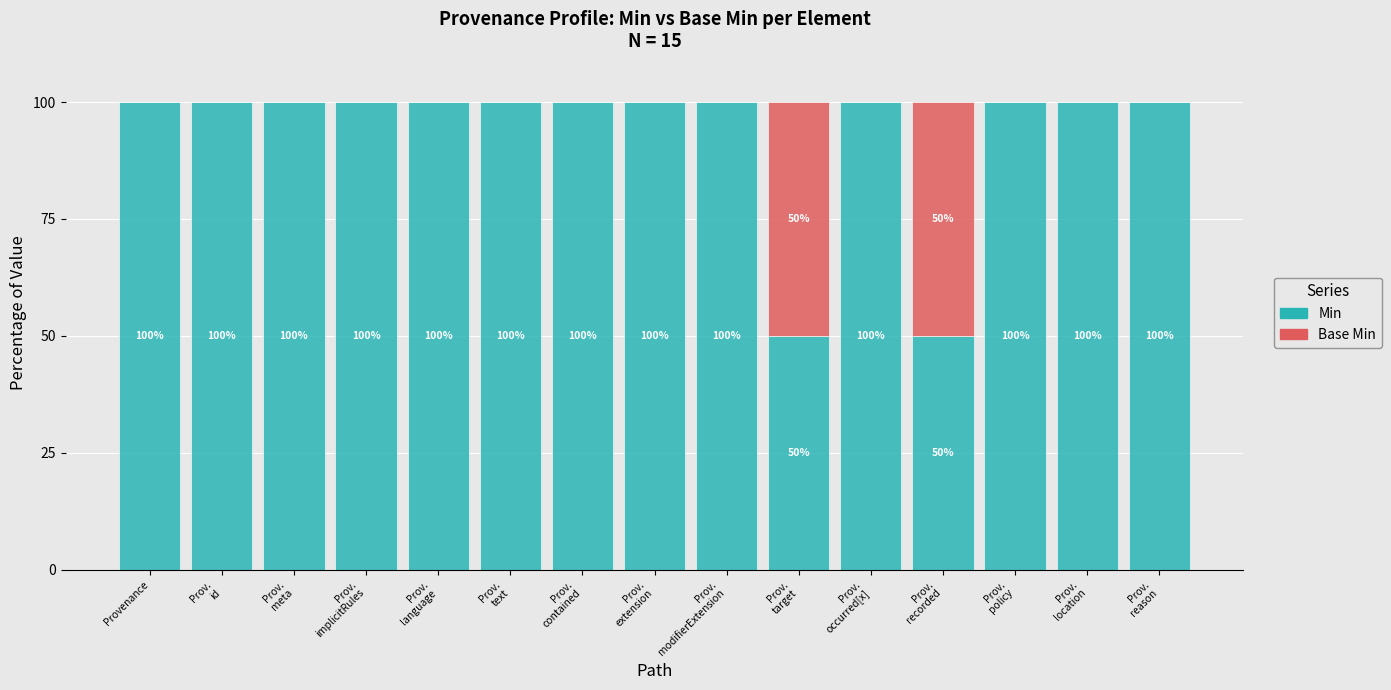

What is the highest value of the Min series?

100